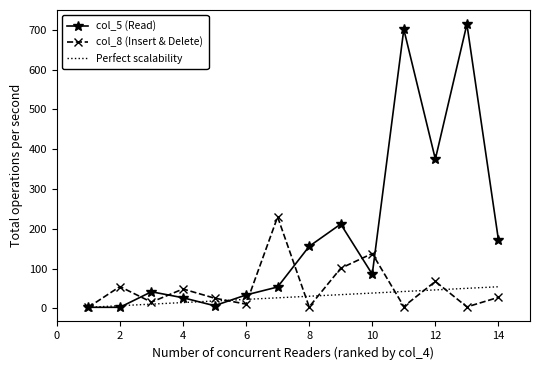

What is the greatest value displayed?

714.0